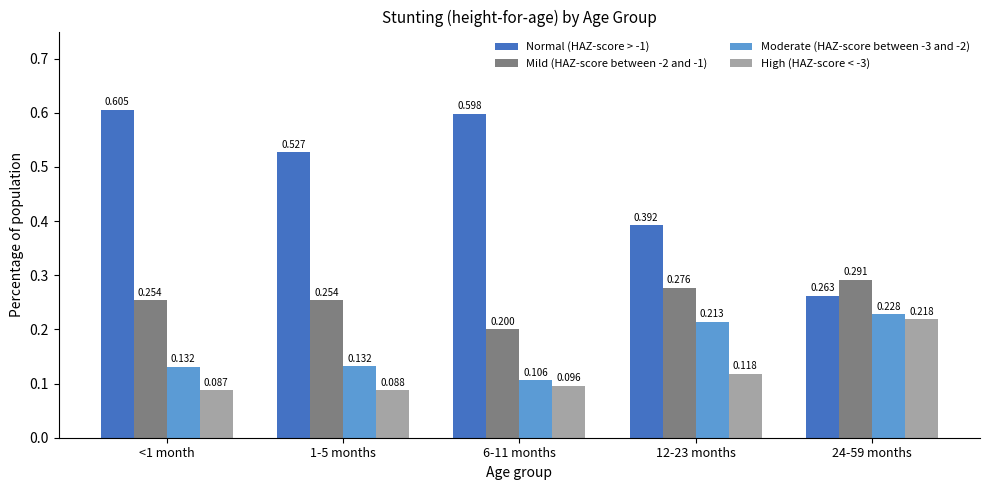

What is the total value across all series at 1-5 months?

1.0